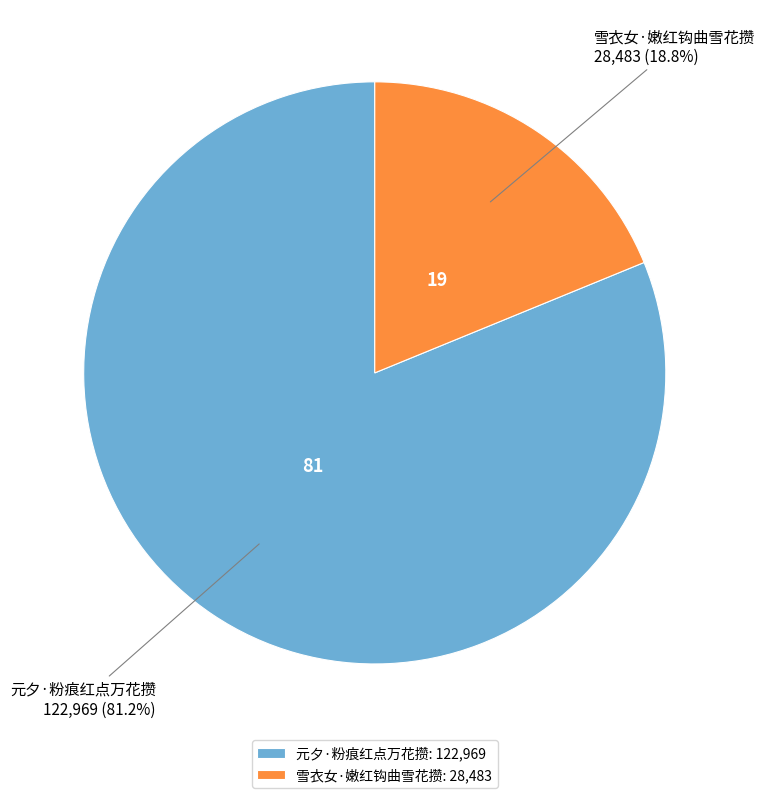

Between 元夕·粉痕红点万花攒 and 雪衣女·嫩红钩曲雪花攒, which is larger?

元夕·粉痕红点万花攒